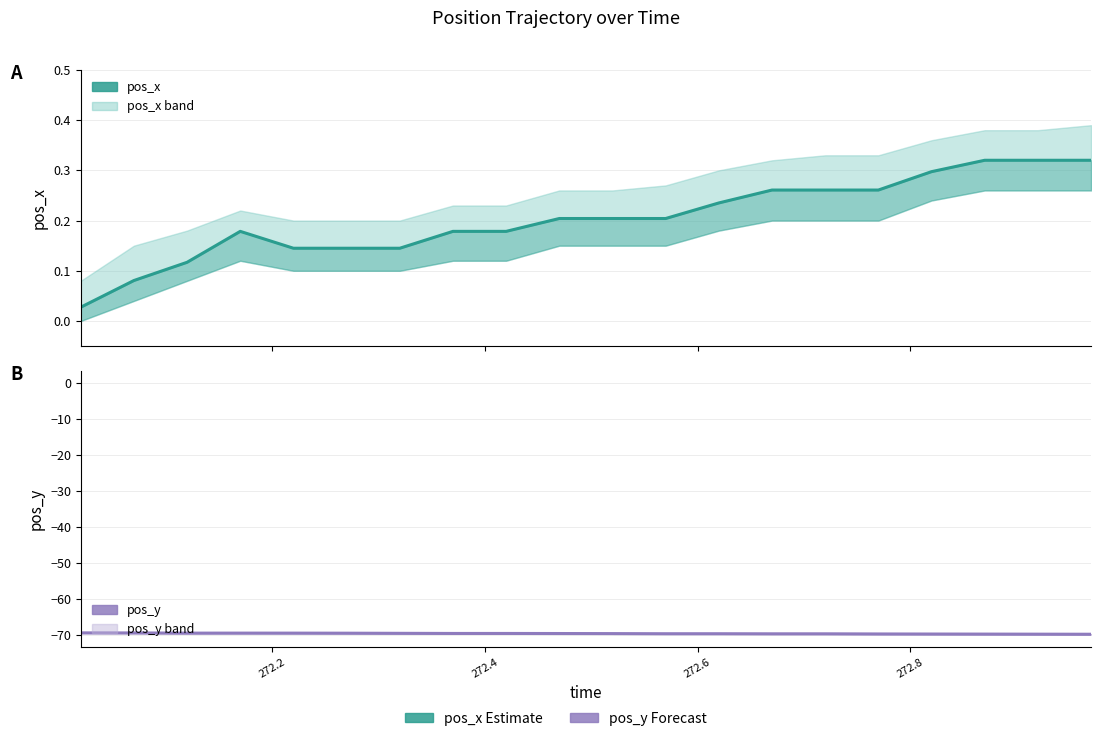

True or false: pos_x has more than 0 points higher than both neighbors.

True